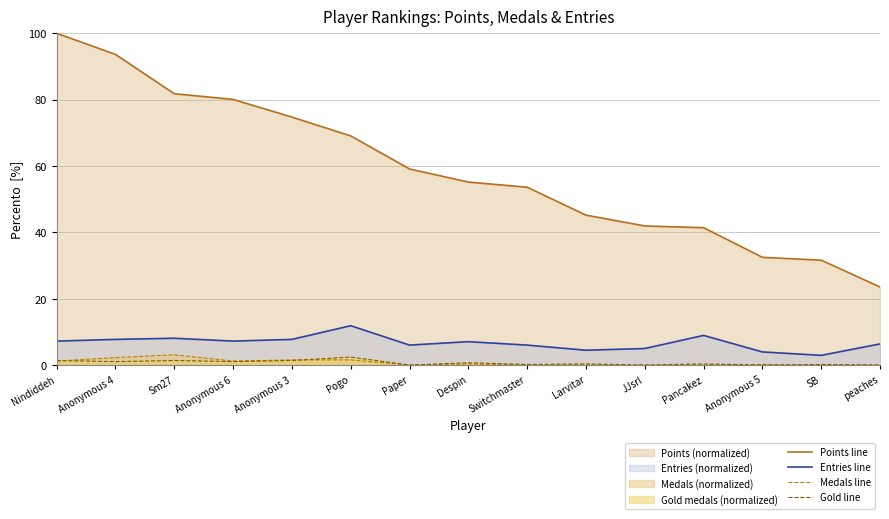

What is the label of the 3rd point from the right?

Anonymous 5